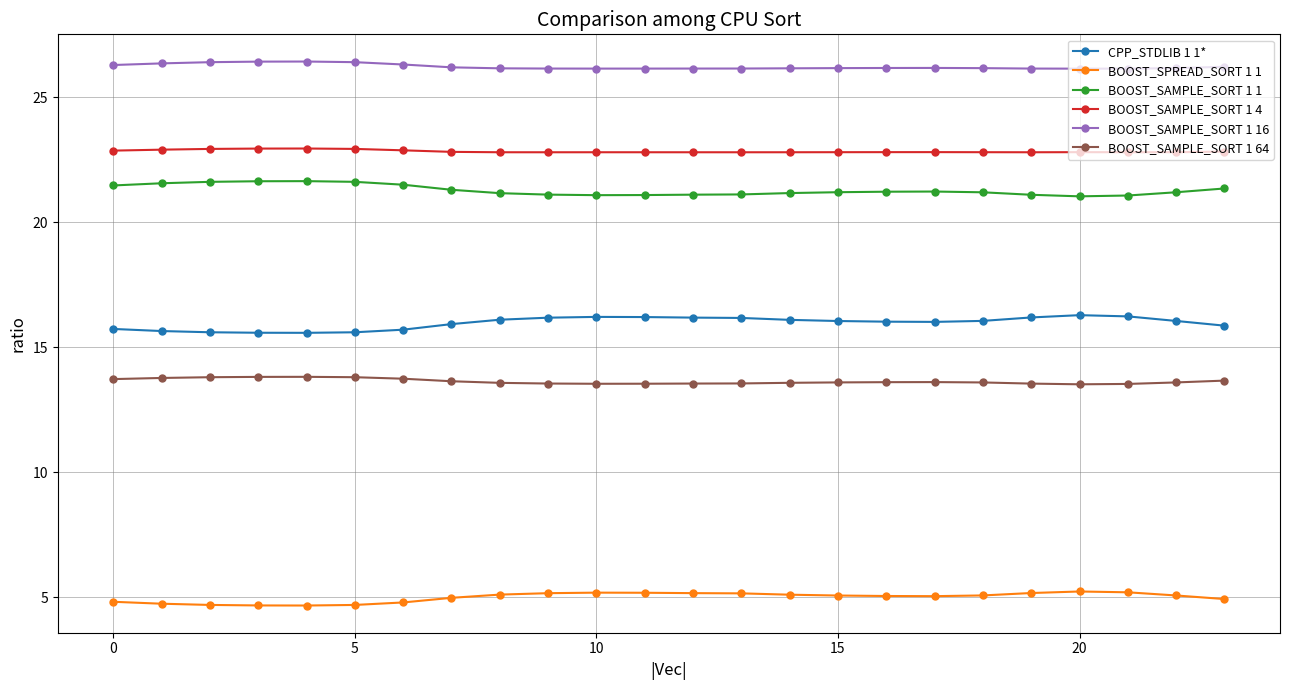

Is this an area chart (filled region under the line)?

No